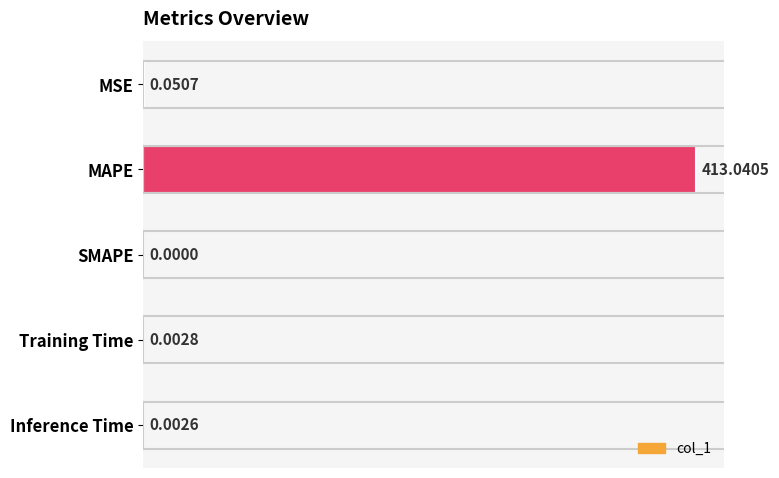

Between Training Time and Inference Time, which is larger?

Training Time